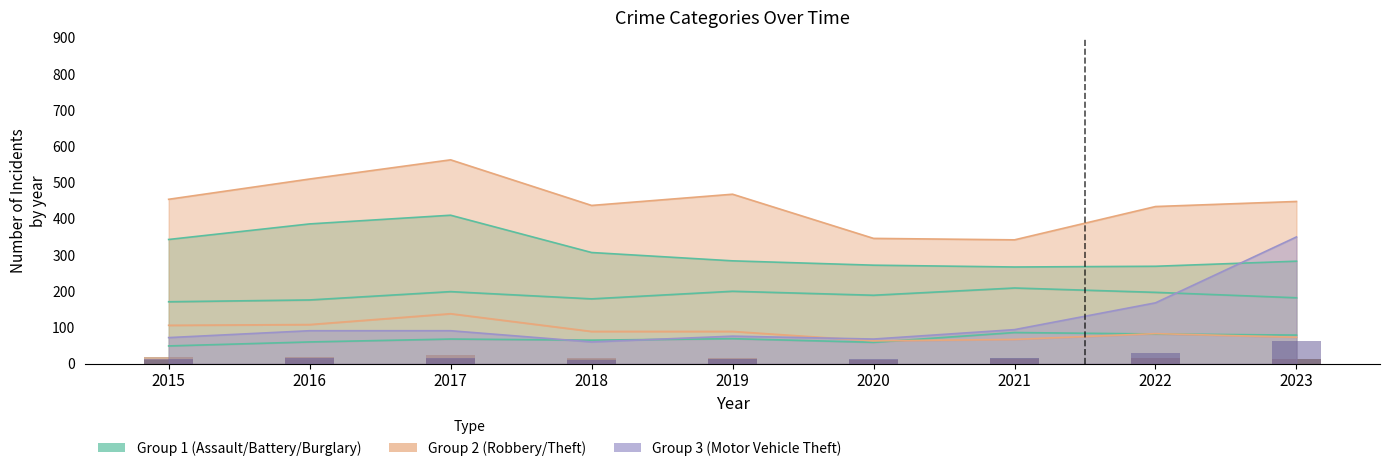

What is the maximum value for Motor Vehicle Theft?

63.0